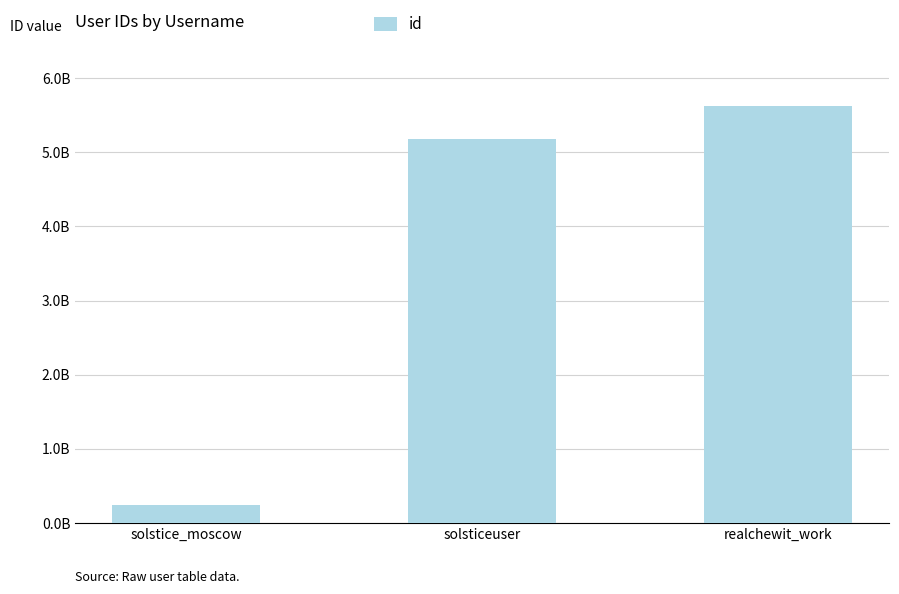

Are the bars horizontal?

No